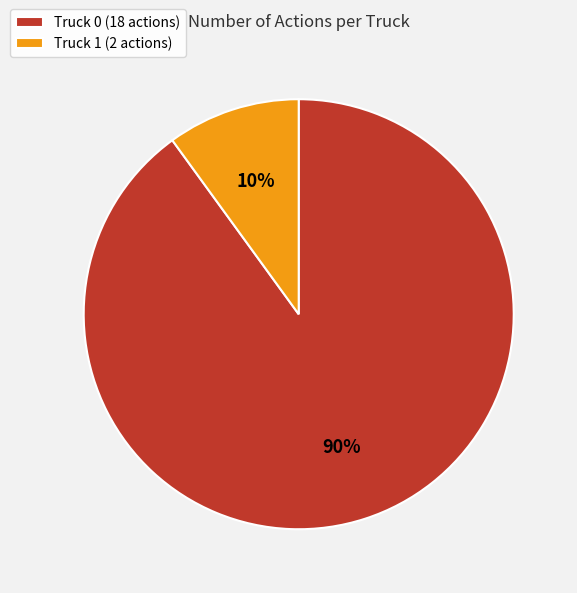

Which slice is the smallest?

Truck 1